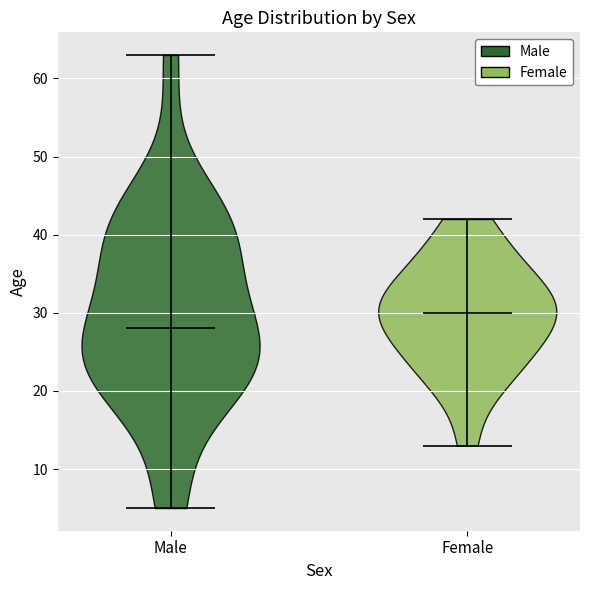

Reading left to right, read every violin against the y-axis: where its median line is, and the lowest and highest points it reaches. The values are not printed on the chart, so give them approximately, as read against the axis.

Male: median line 28, lowest point 5, highest point 63
Female: median line 30, lowest point 13, highest point 42